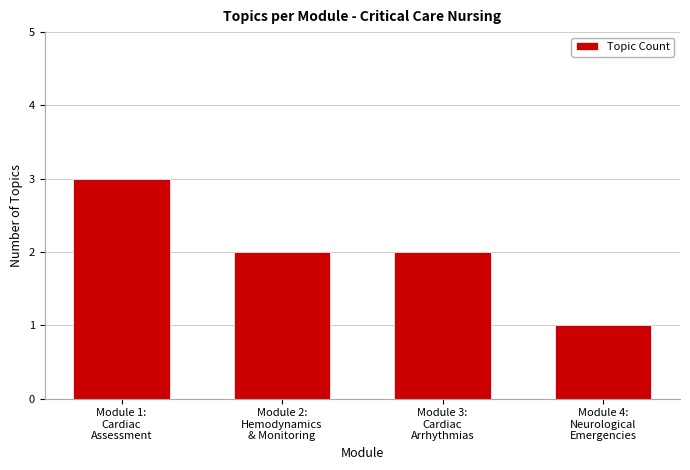

What position from the right is Module 3:
Cardiac
Arrhythmias?

2